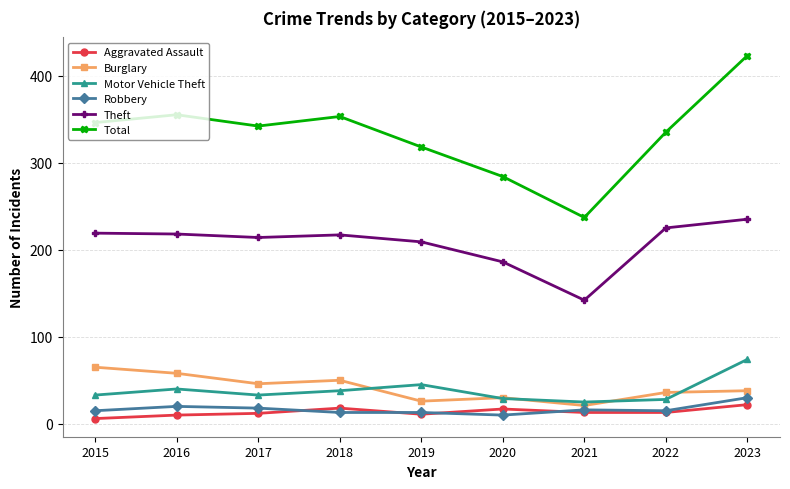

Is it true that Burglary equals 26 at 2019?

True